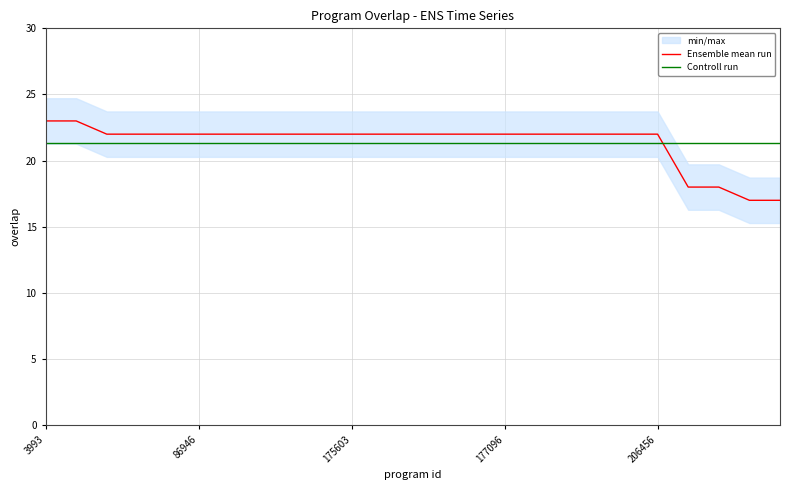

What is the greatest value displayed?

23.0